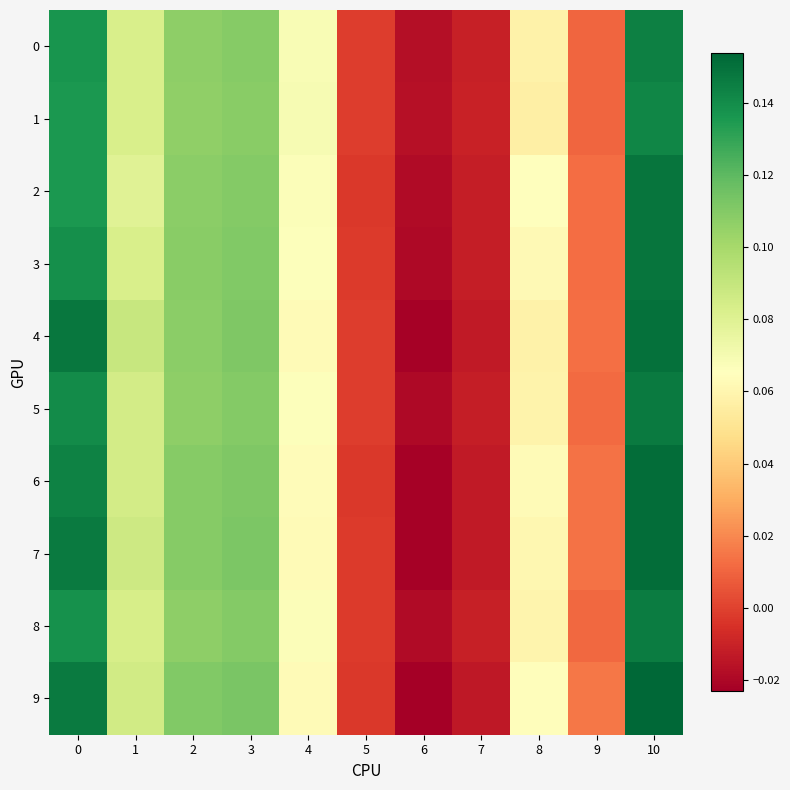

Which series has the largest range (max minus min)?

9